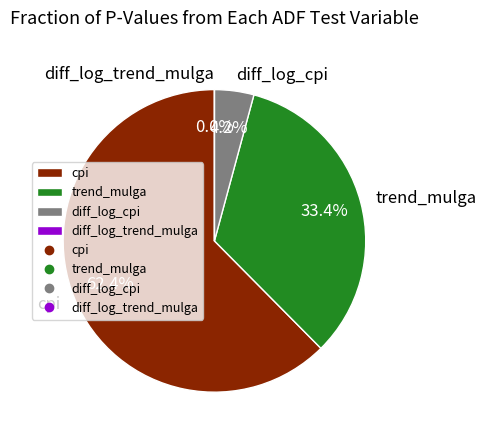

Is there any slice that represents more than half of the pie?

Yes